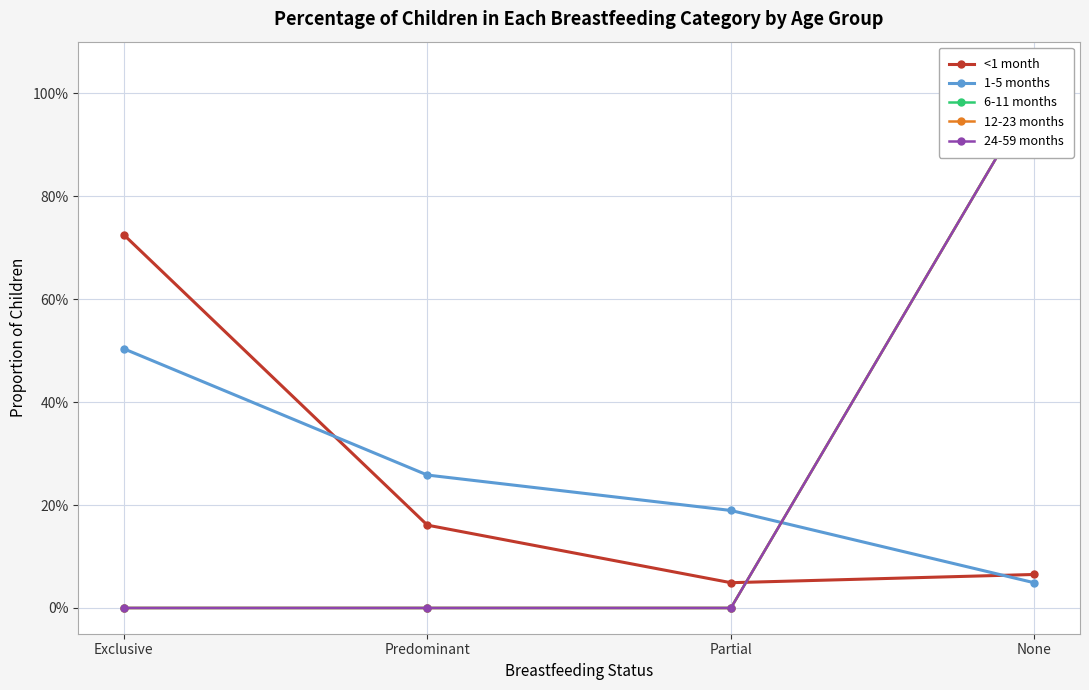

What are all the series names shown in the legend?

<1 month, 1-5 months, 6-11 months, 12-23 months, 24-59 months